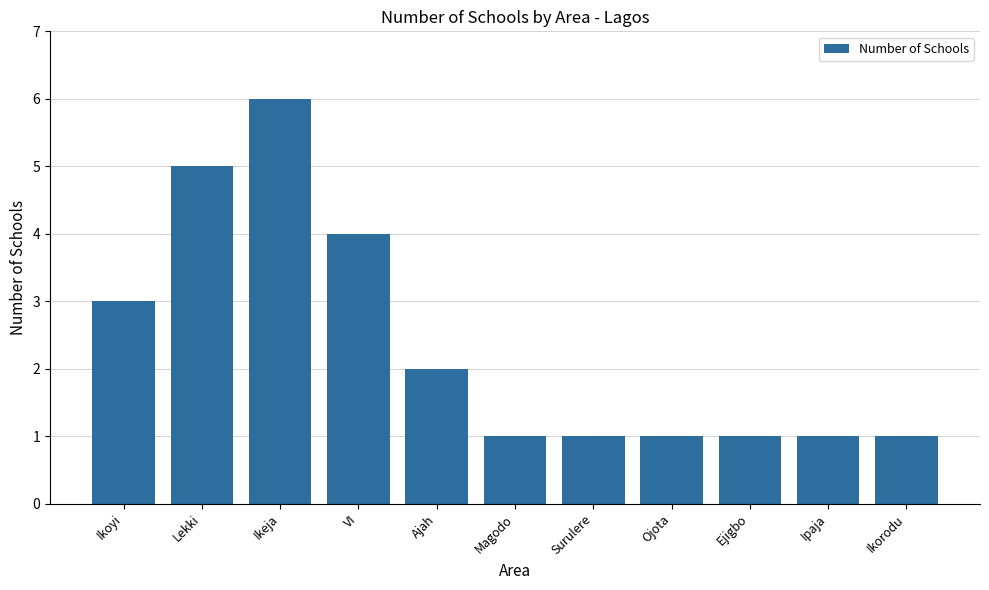

What is the difference between the second highest and second lowest values?

4